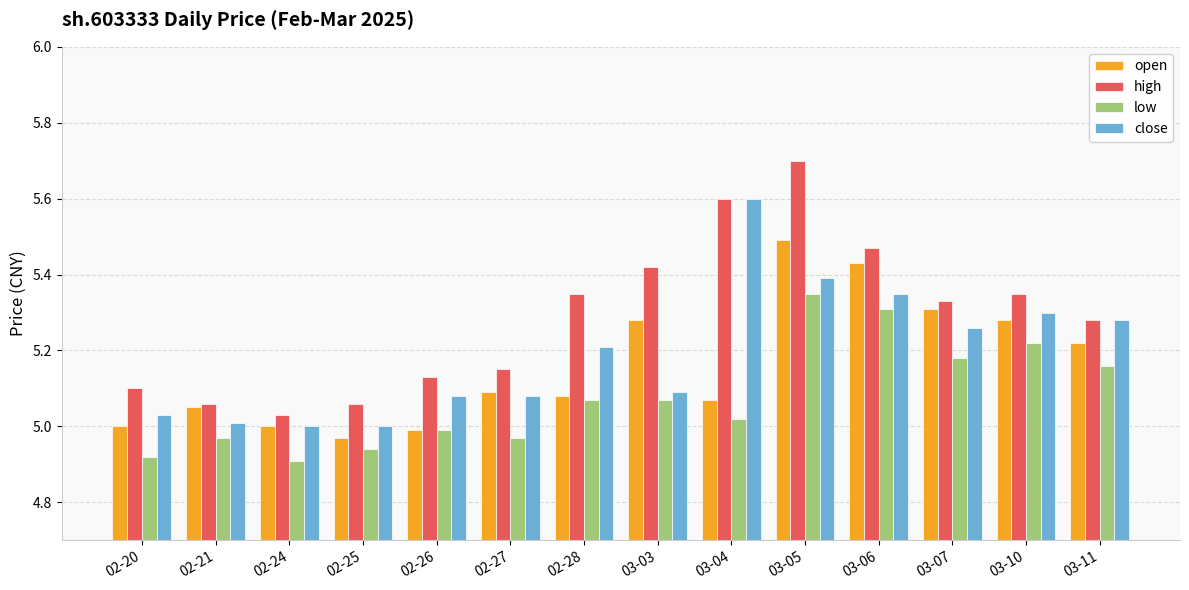

What is the difference between the second highest and minimum values in the open series?

0.5